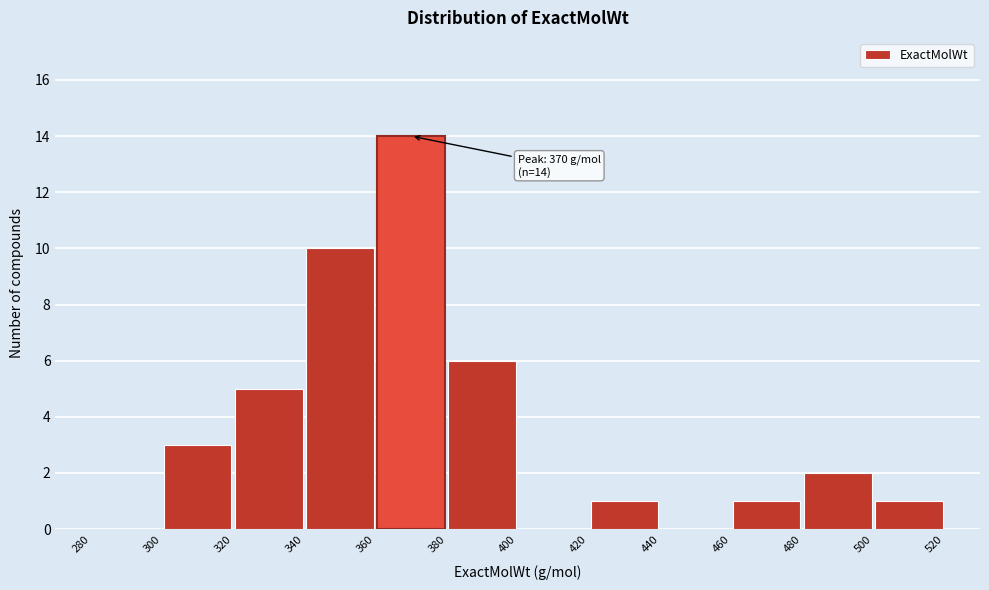

Over which range of the x-axis is the bar tallest?

360 to 380